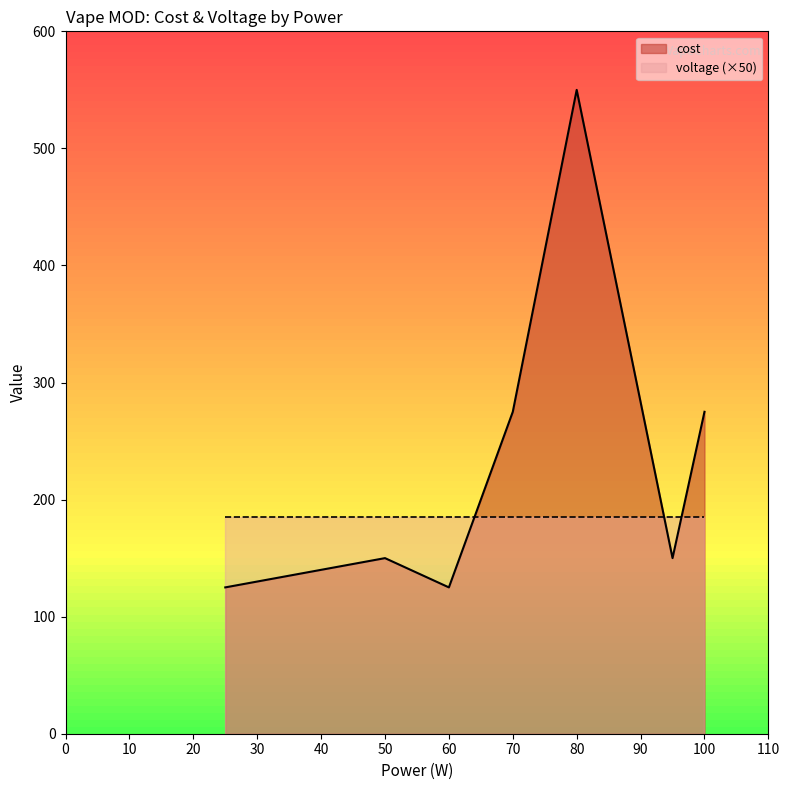

What is the difference between the cost values at 60 and 100?

150